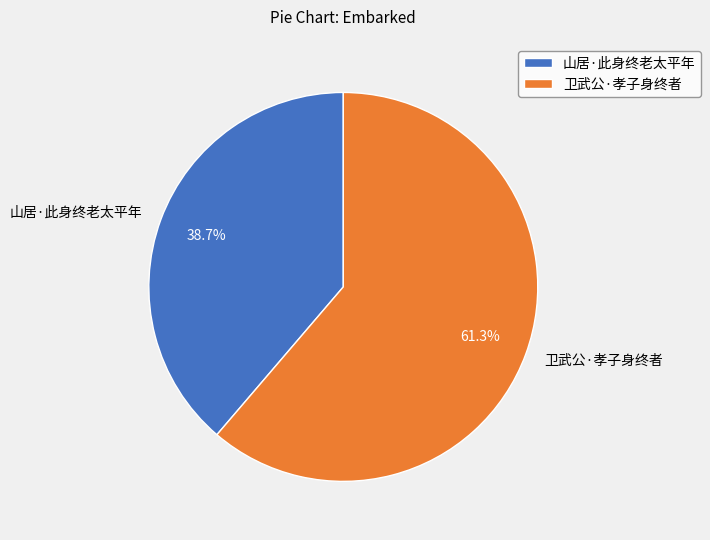

Count the number of slices in the pie.

2